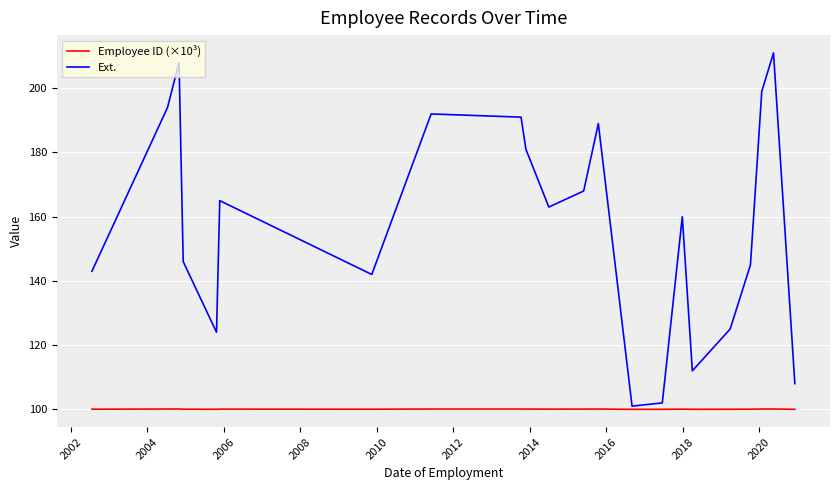

Which series has the largest total across all categories?

Ext.